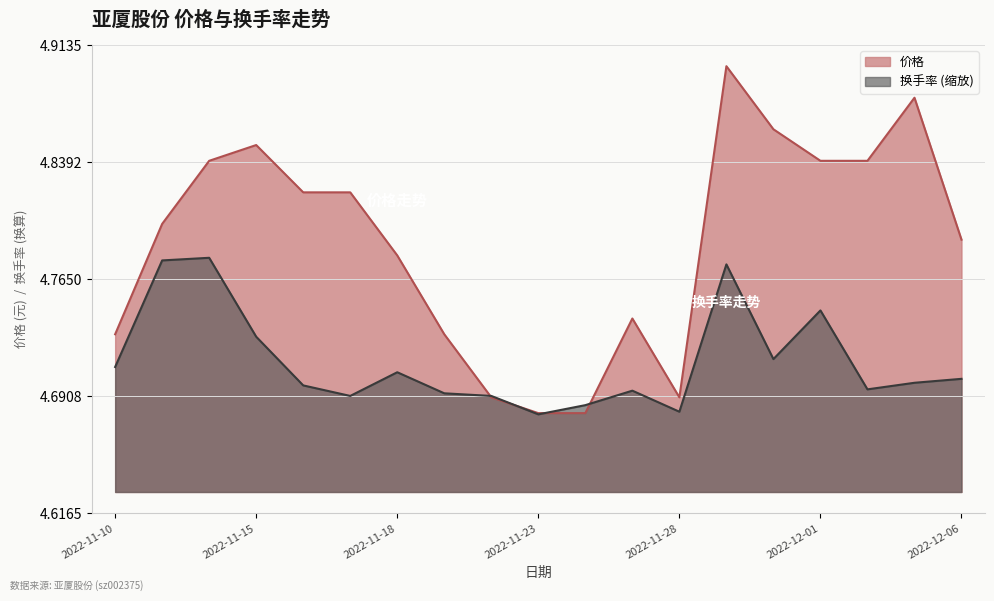

Count the 换手率 values in the range 4 to 5.

19